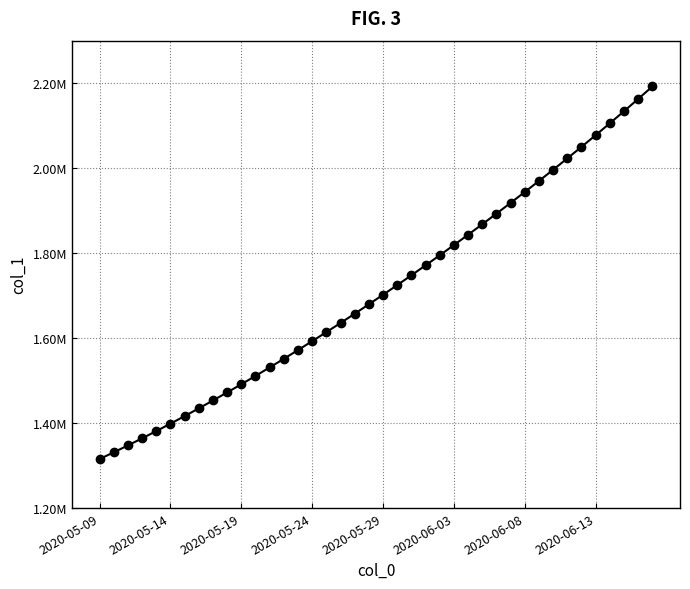

Does the chart have visible grid lines?

Yes